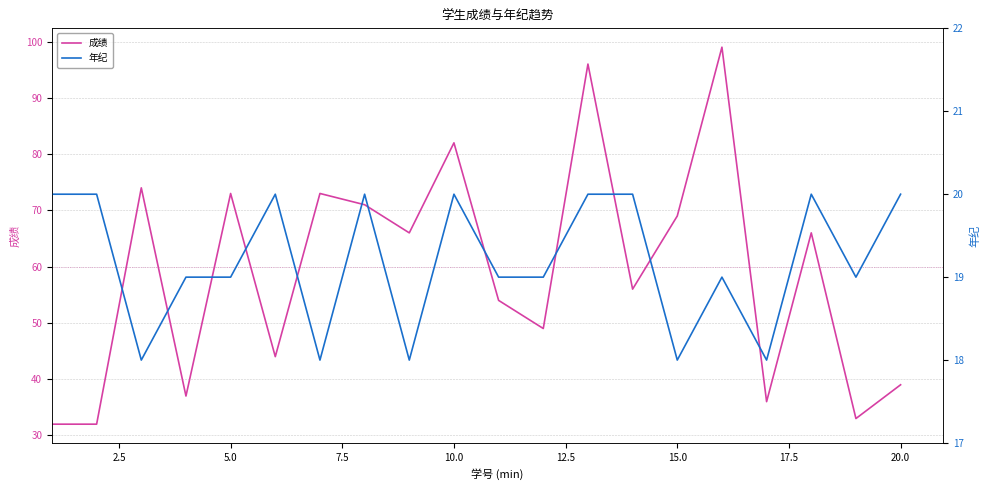

What are all the series names shown in the legend?

成绩, 年纪